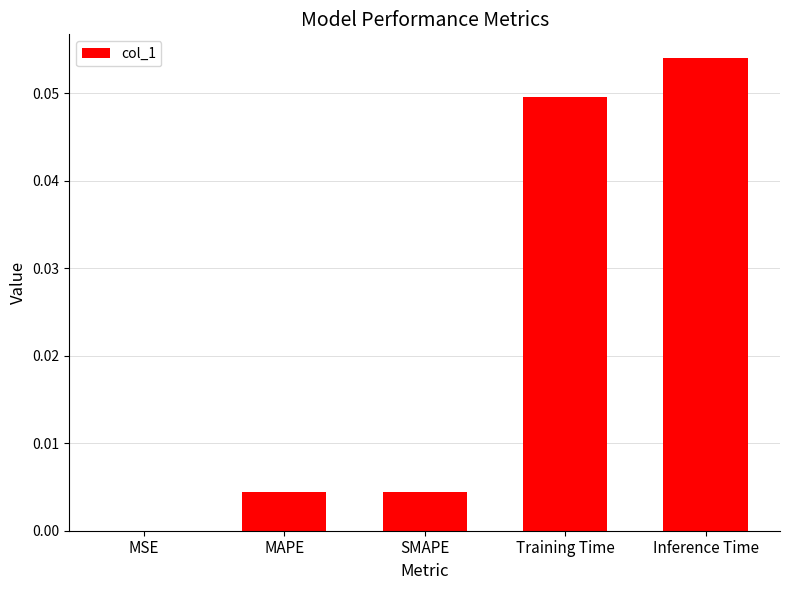

The chart shows a value of 0.0 at Training Time. True or false?

True